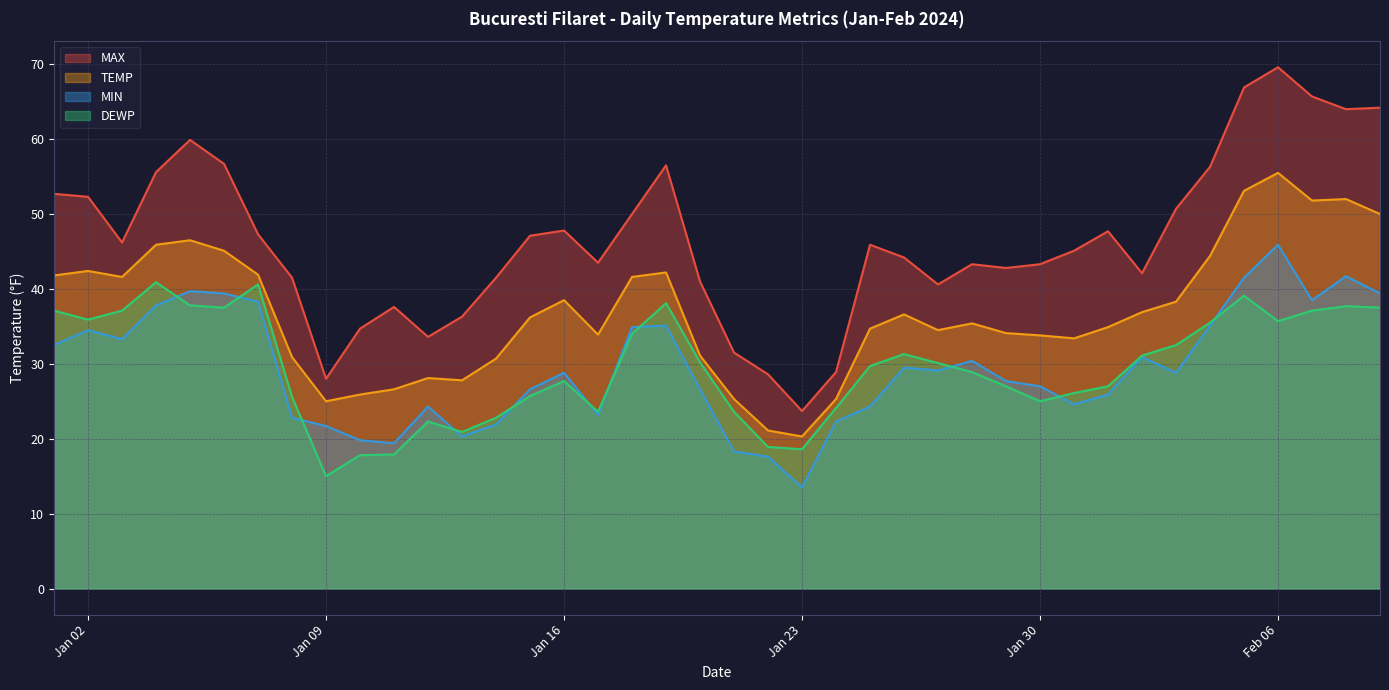

What is the maximum value shown in the chart?

69.6